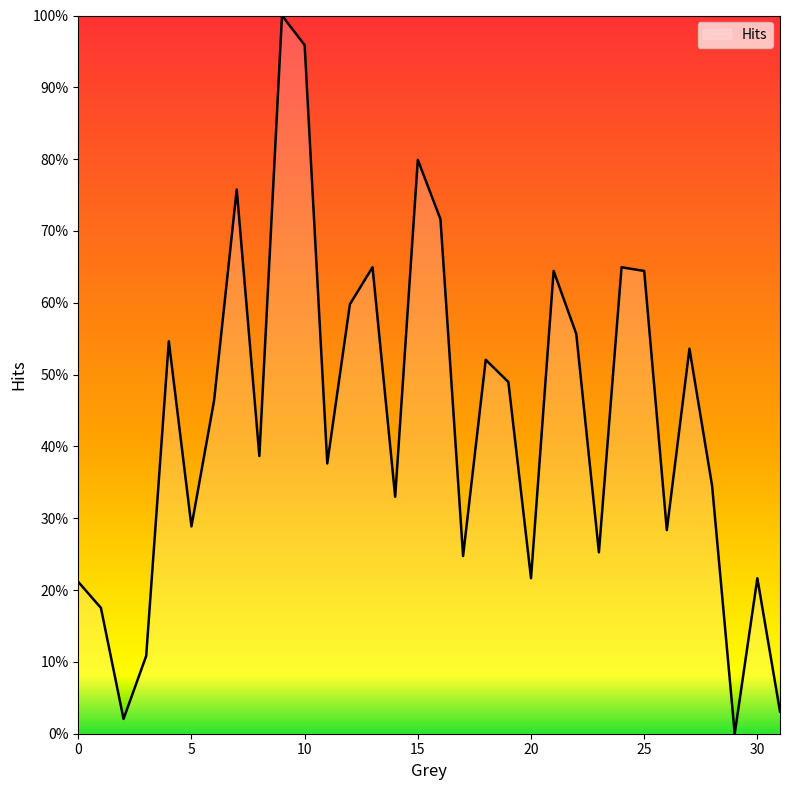

Where is the data nearest to the value 0?

29